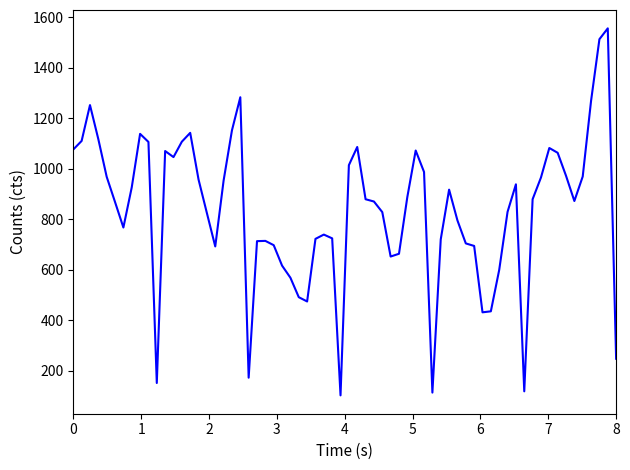

What is the greatest value displayed?

1556